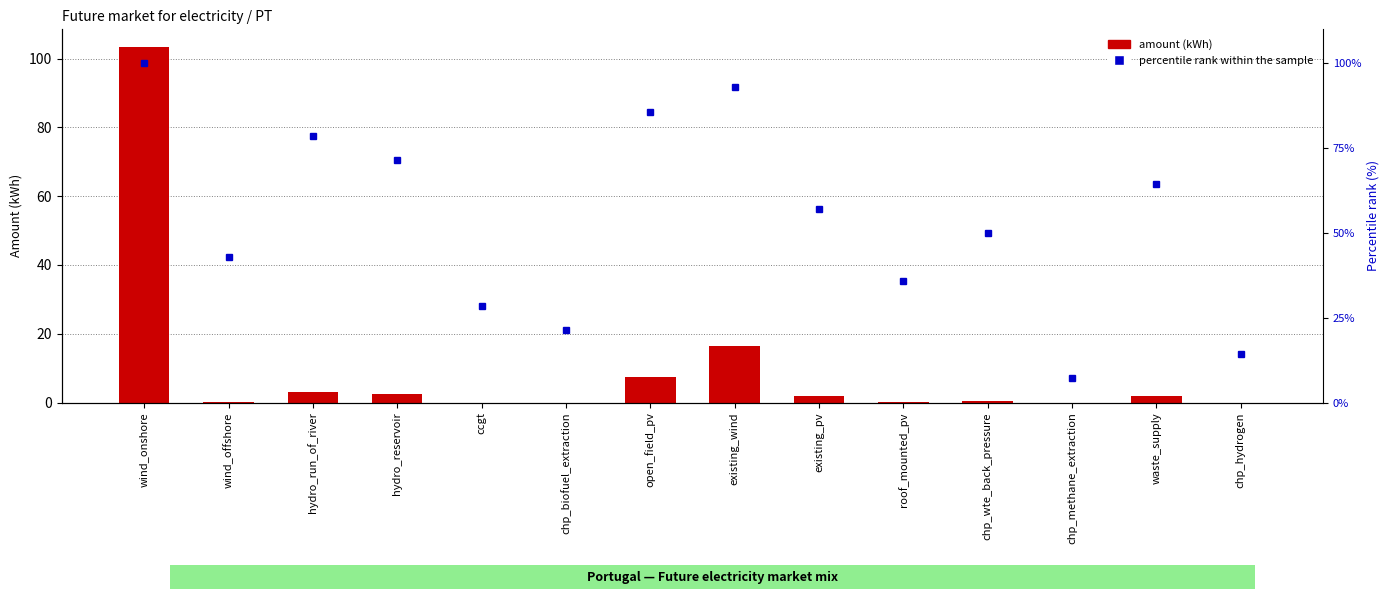

How many series are shown in this chart?

2